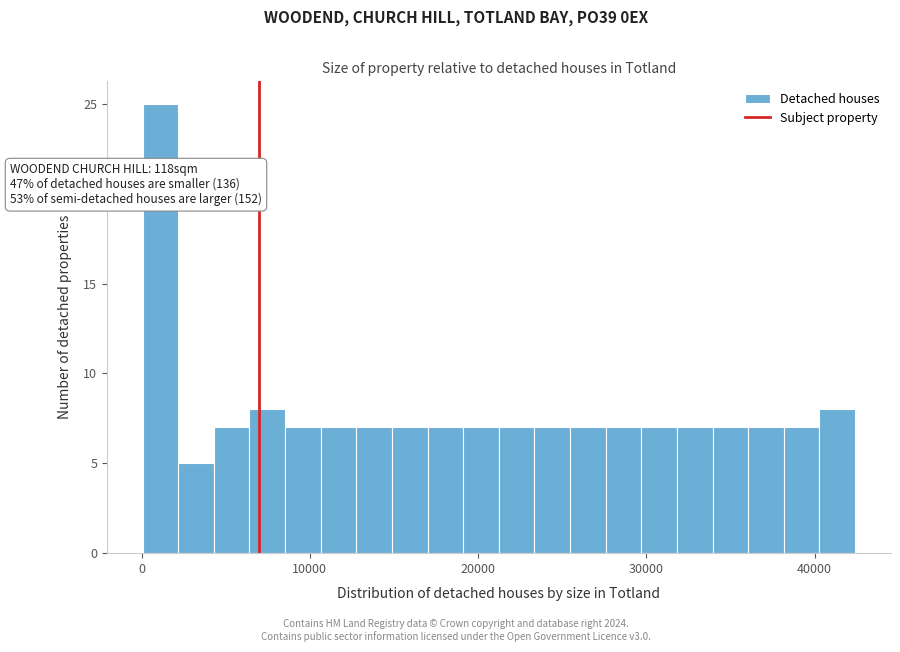

Around what value on the x-axis is the tallest bar? Give the approximate position of its centre, as read against the axis.

1000